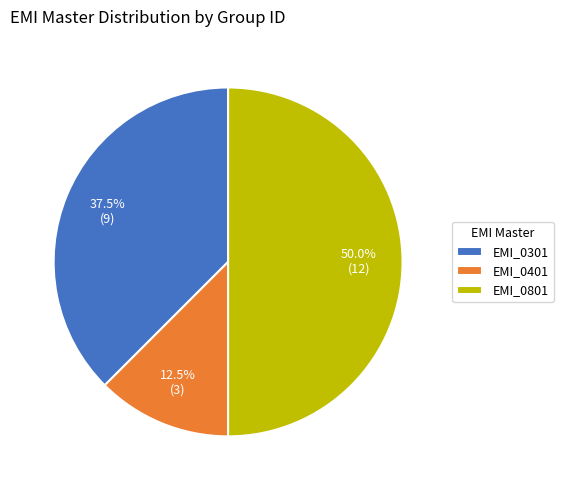

Rank the categories by value from lowest to highest.

EMI_0401, EMI_0301, EMI_0801